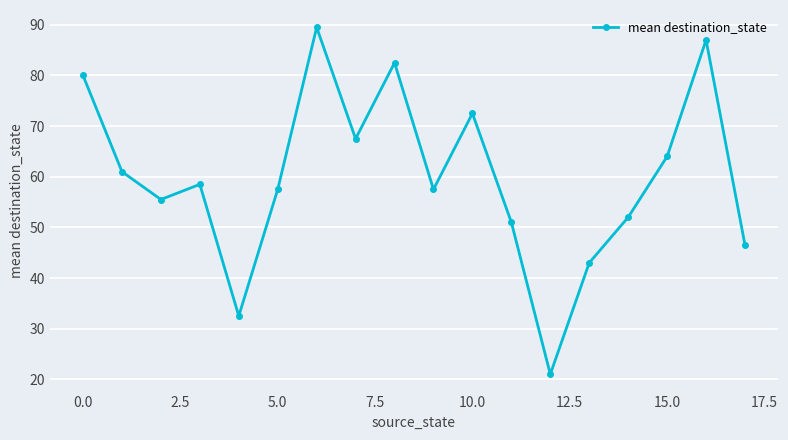

What is the value of the 14th point from the left?

43.0